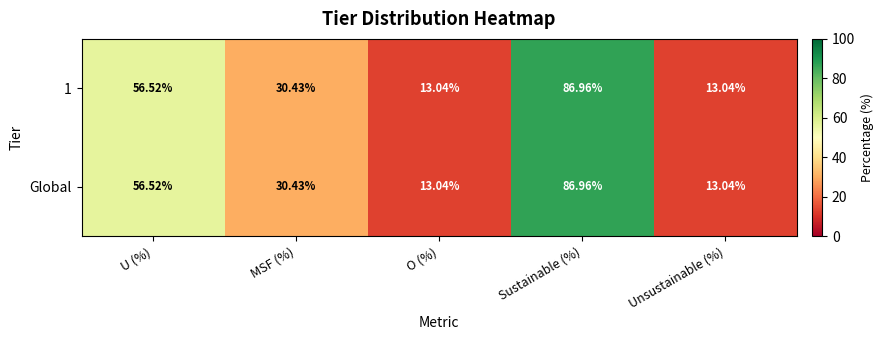

Which label corresponds to the largest value in the chart?

Sustainable (%)